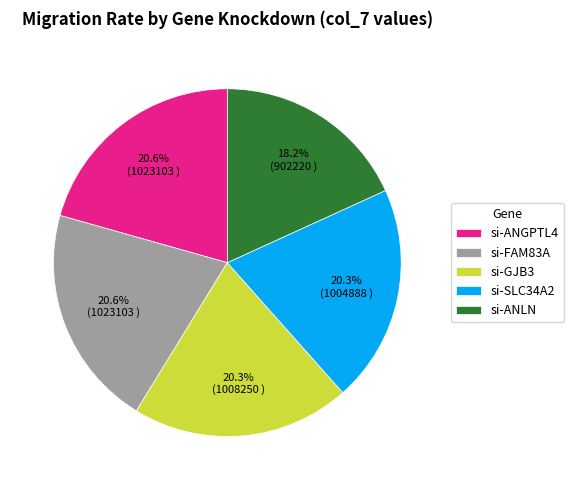

Is there a majority slice in this chart?

No